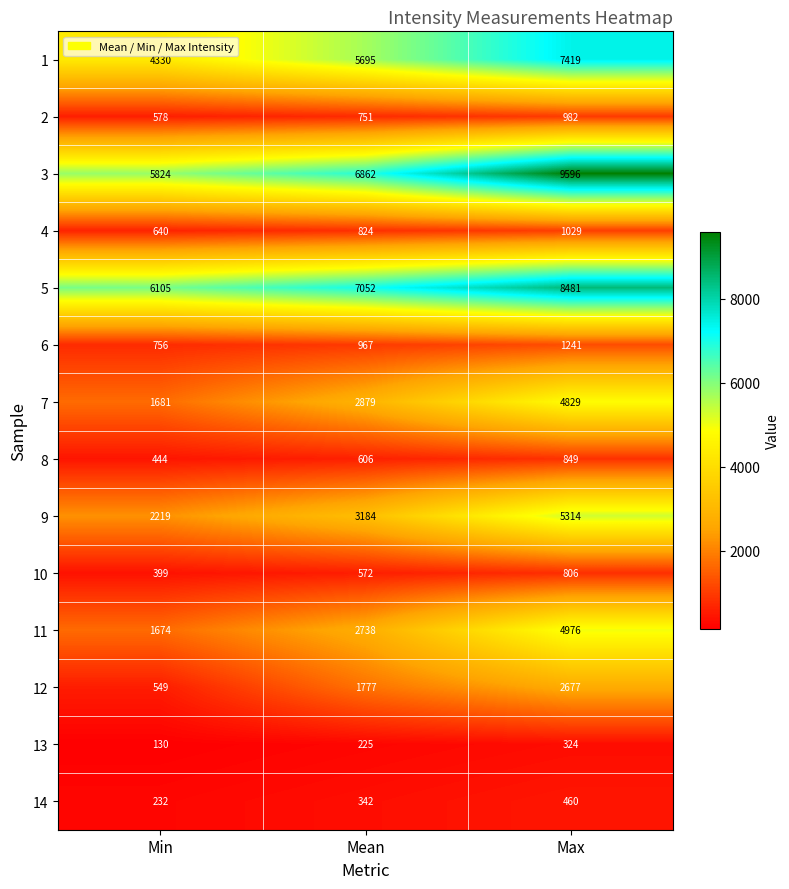

How many distinct data groups are displayed?

14